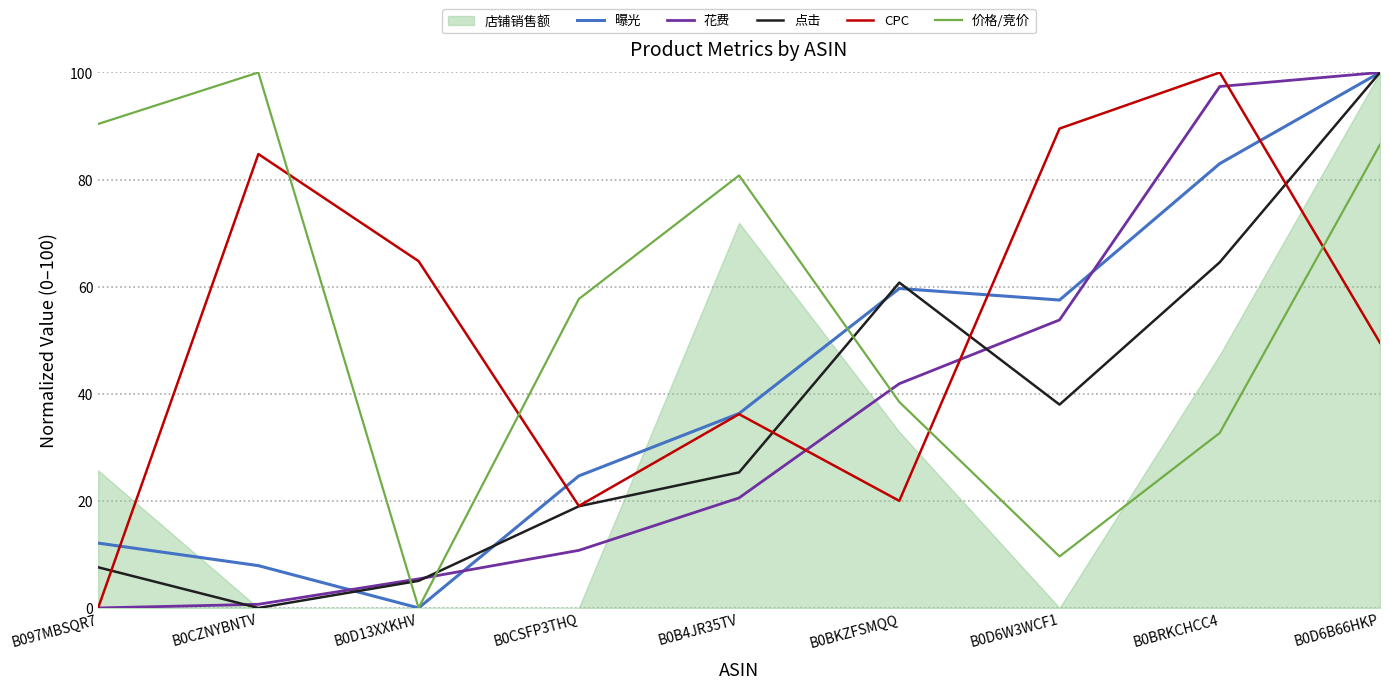

How many interior local peaks does the CPC series have?

3